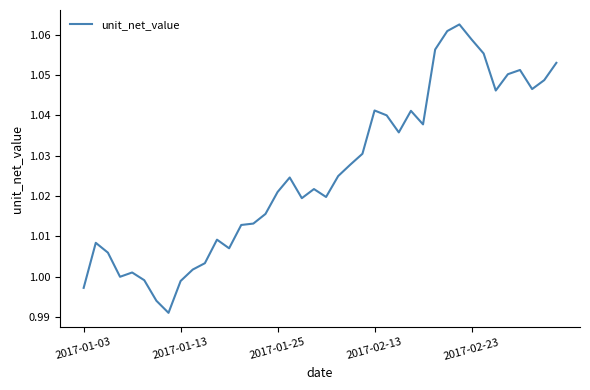

True or false: the data has more than 2 interior local peaks.

True